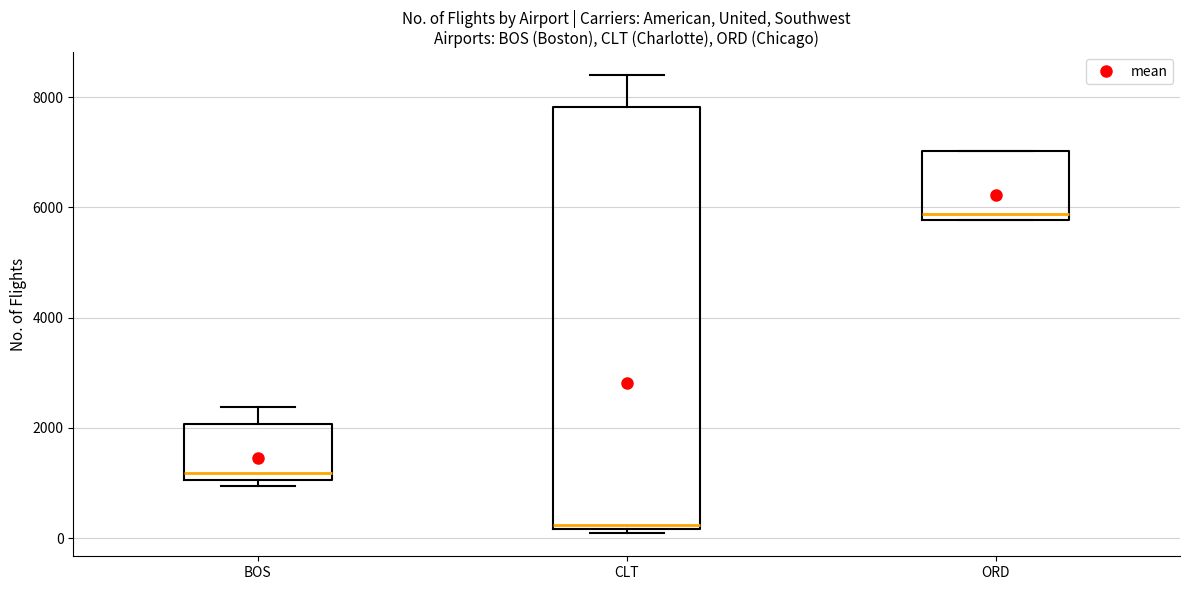

Which box's median line is the highest?

ORD